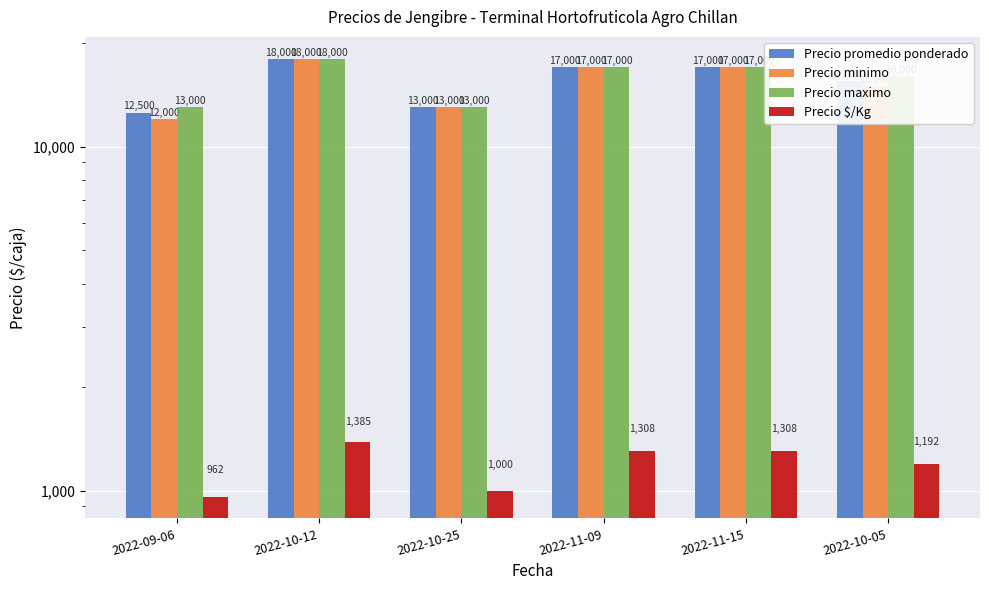

Is it true that Precio promedio ponderado equals 6232 at 2022-09-06?

False